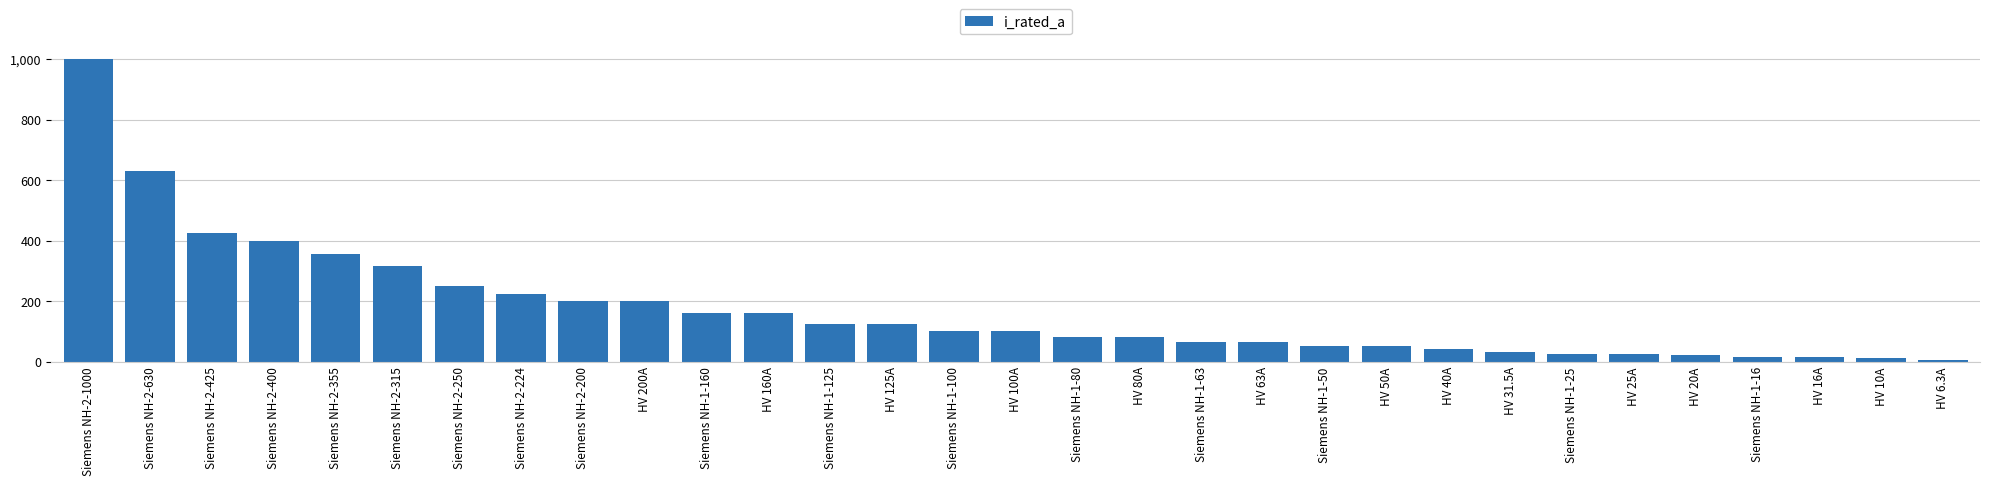

What is the change in value from HV 200A to Siemens NH-1-160?

-40.0